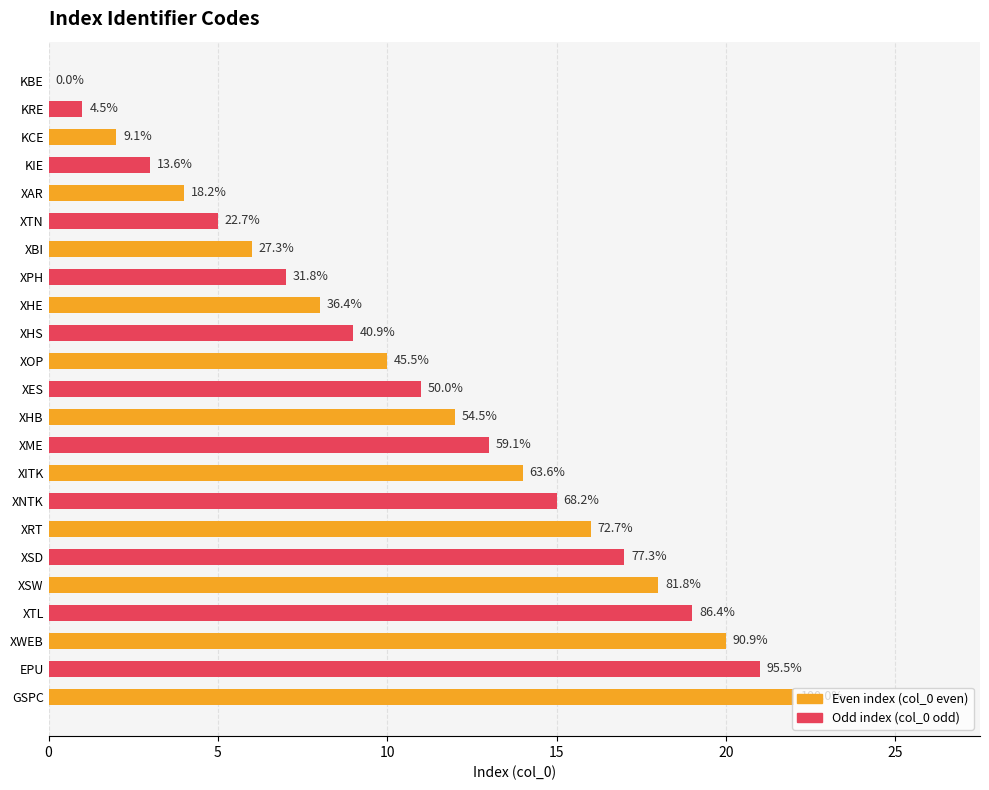

Are the bars horizontal?

Yes